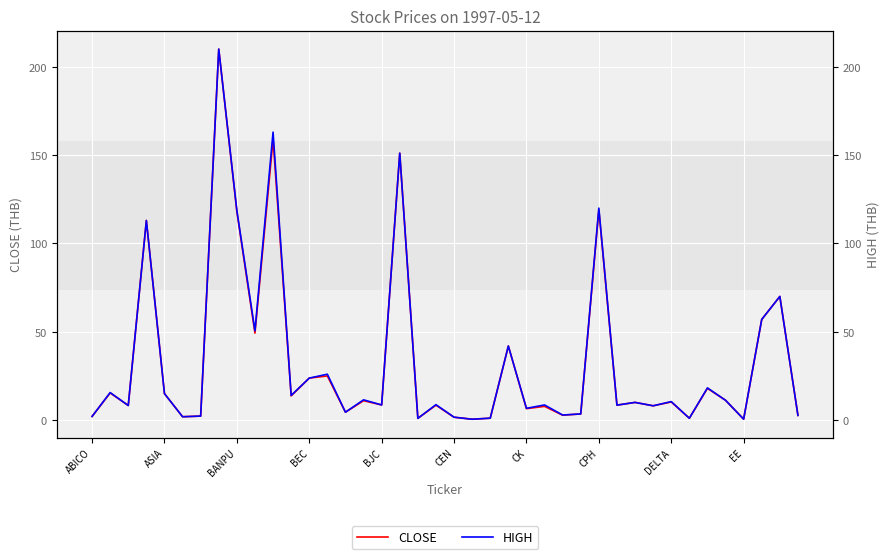

What is the highest value of the CLOSE series?

210.0